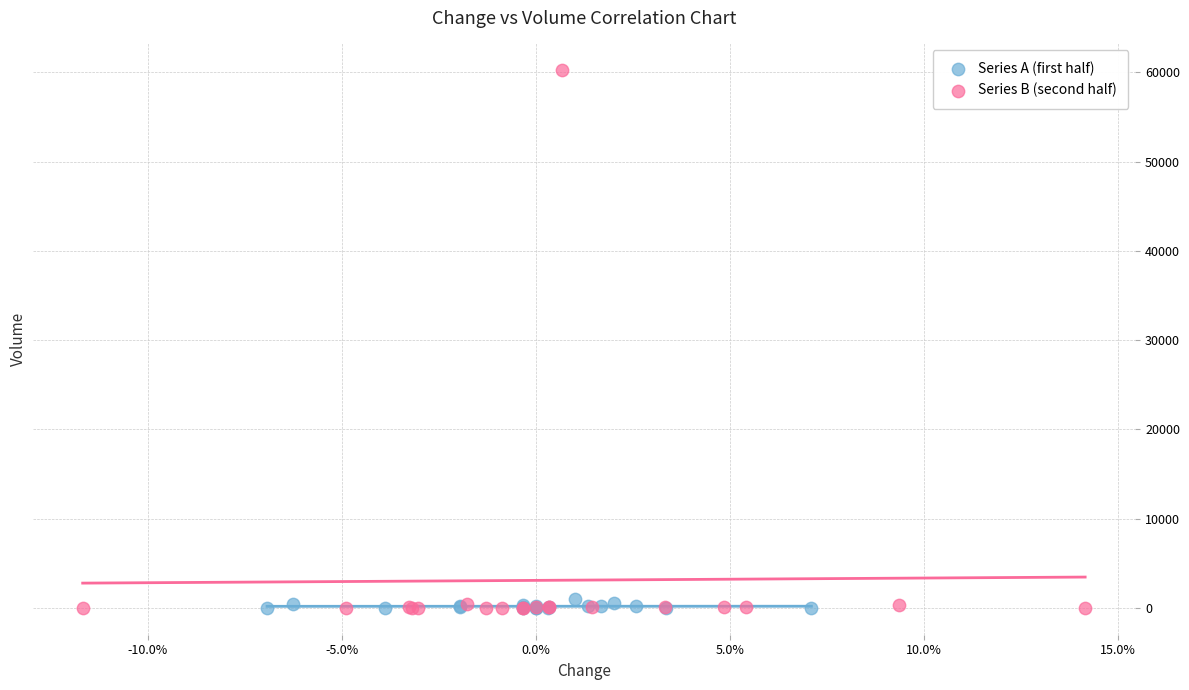

Which series has the widest spread of Y values?

Series B (second half)